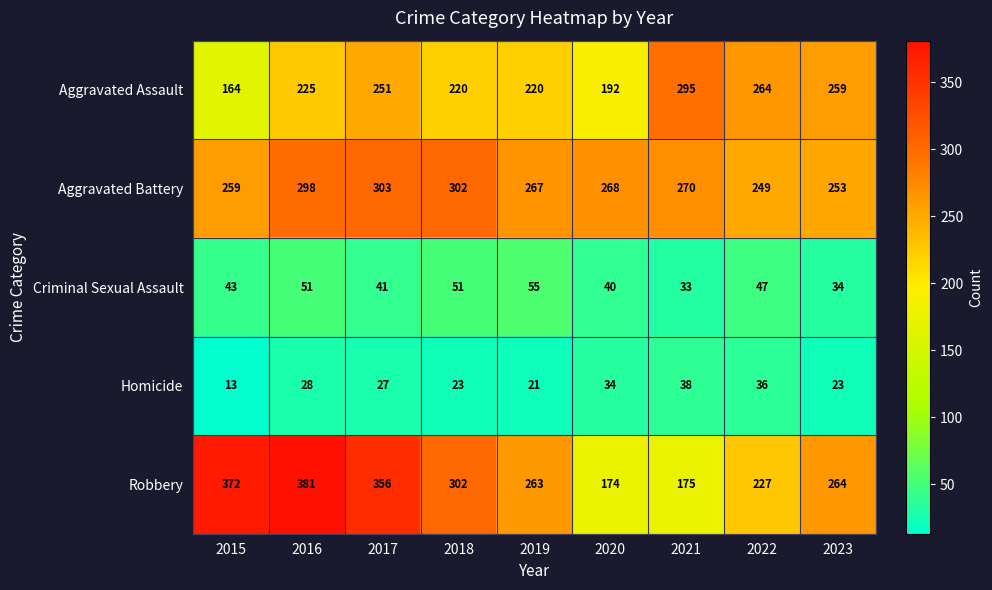

What is the spread (max minus min) of values at 2015?

359